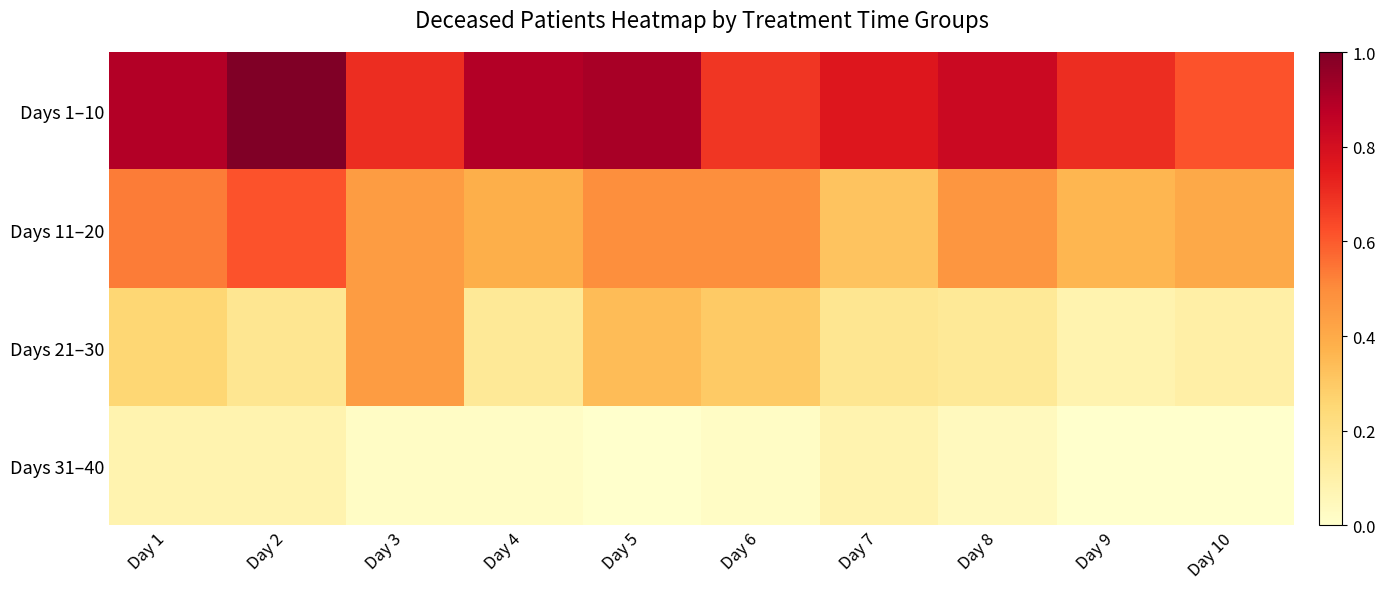

What is the total value across all series at Day 3?

1.6